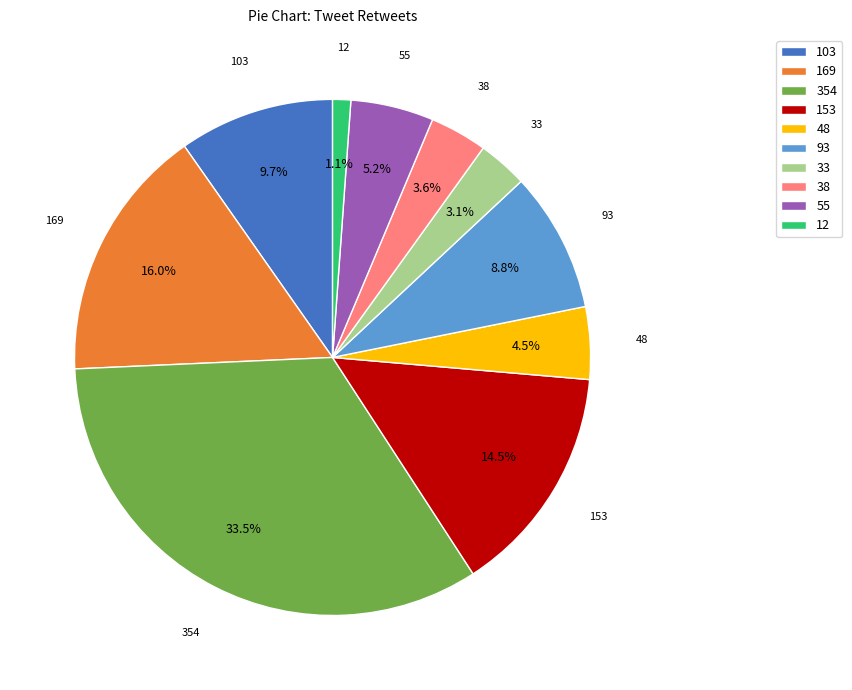

Combined, what portion of the pie is 169 and 38?

19.6%